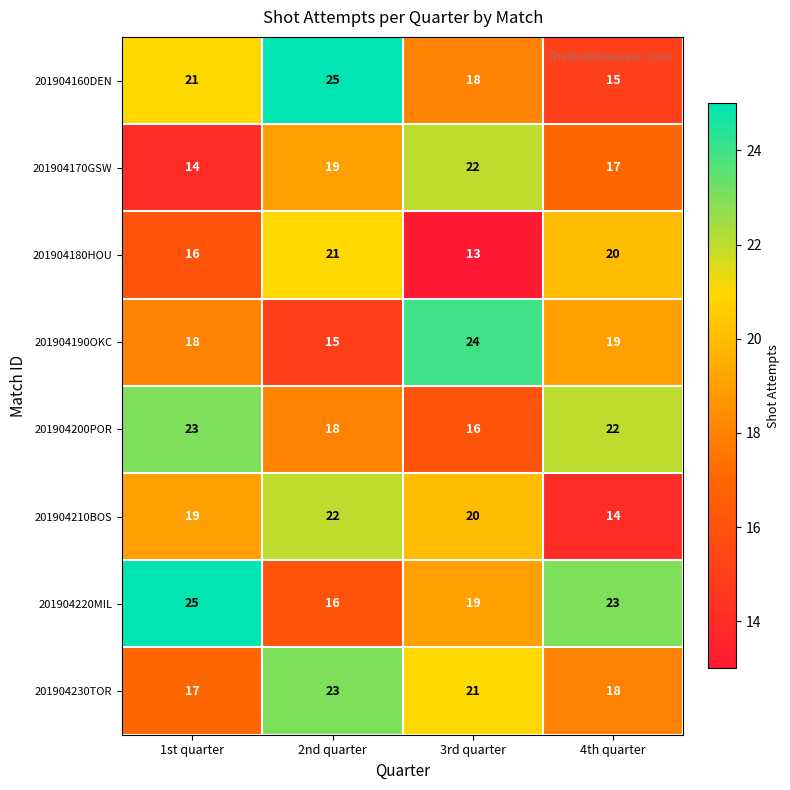

The 201904170GSW series shows 22 at 3rd quarter. True or false?

True